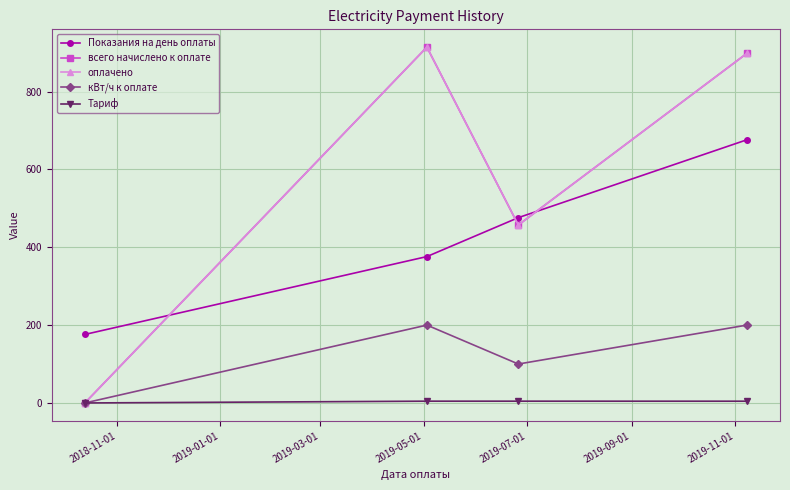

What is the highest value of the оплачено series?

914.0